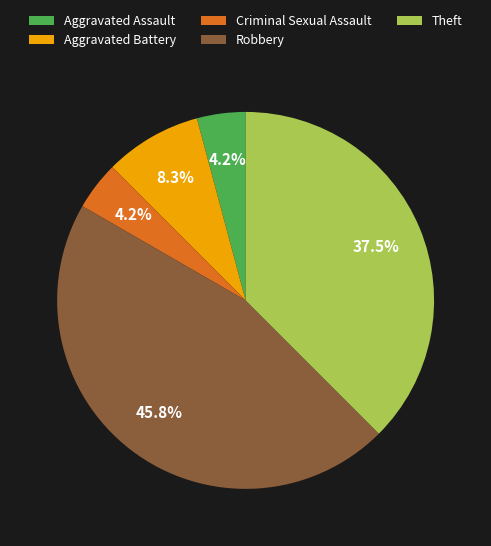

Approximately how many times larger is the value at Aggravated Assault compared to Criminal Sexual Assault?

1.0